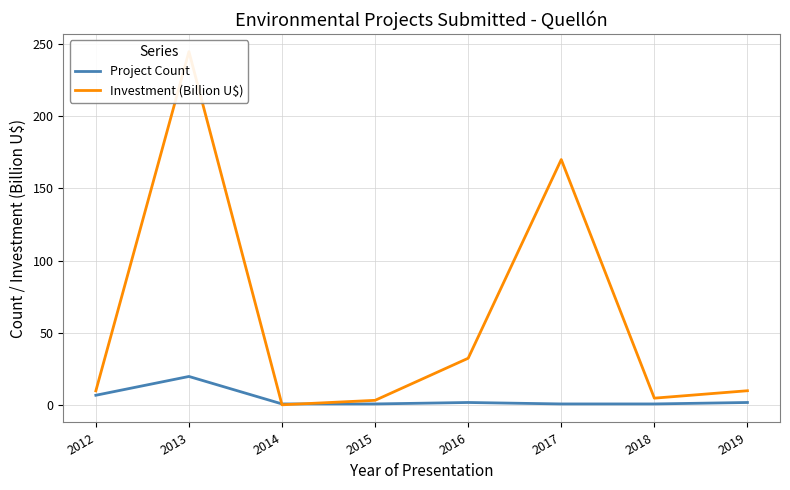

Reading left to right, list all the values displayed in this chart.

Project Count: 2012=7.0	2013=20.0	2014=1.0	2015=1.0	2016=2.0	2017=1.0	2018=1.0	2019=2.0
Investment (Billion U$): 2012=10.1	2013=244.6	2014=0.4	2015=3.5	2016=32.6	2017=170.0	2018=5.0	2019=10.1